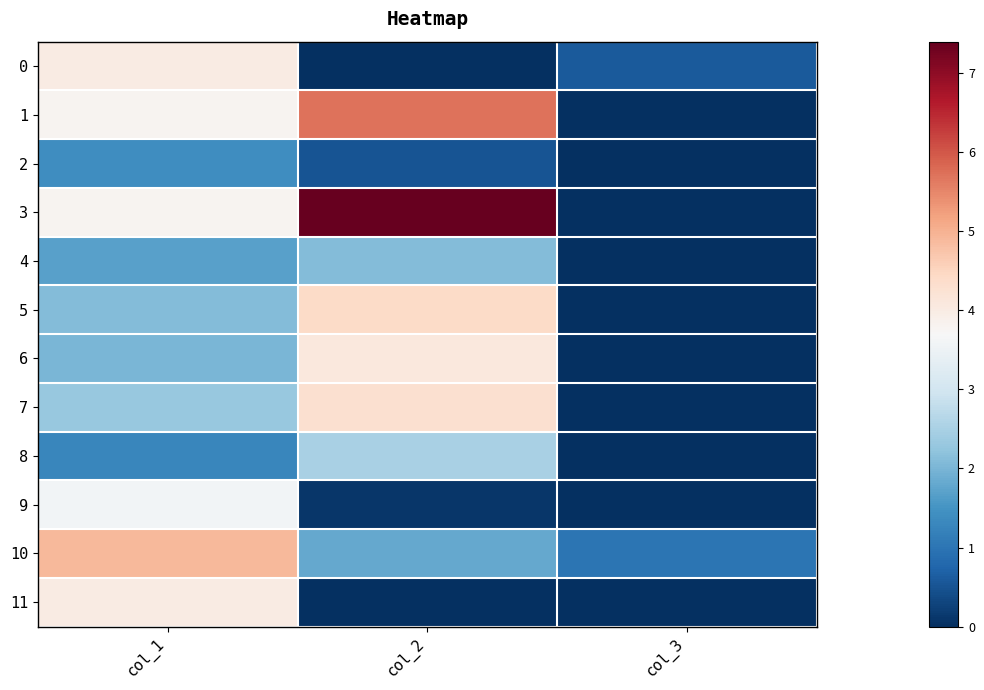

What is the greatest value displayed?

7.4